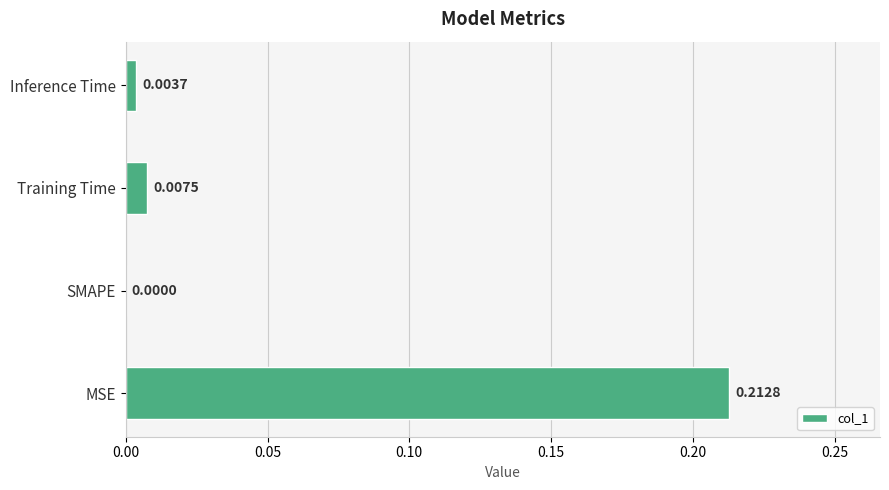

At which label is the value closest to 0?

SMAPE